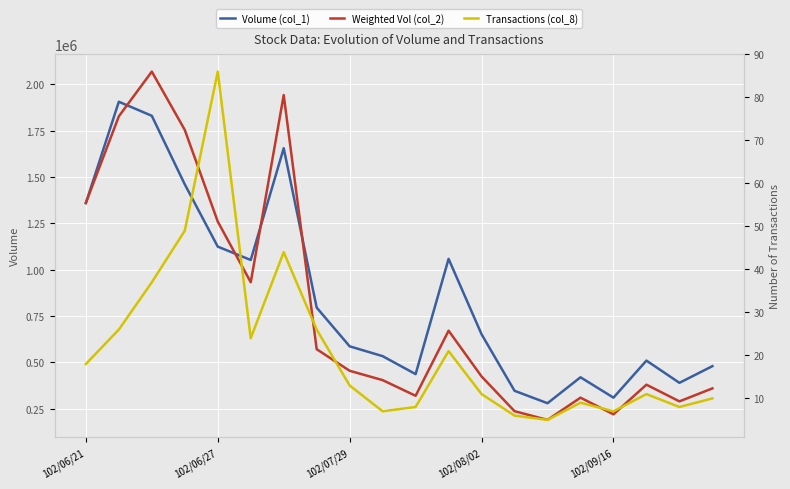

What is the average value of the Volume (col_1) series?

859750